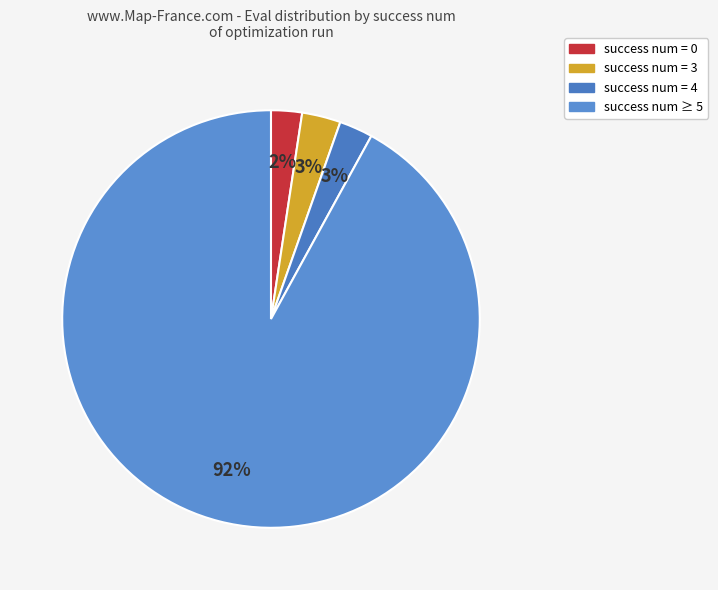

What is the majority slice?

success num ≥ 5